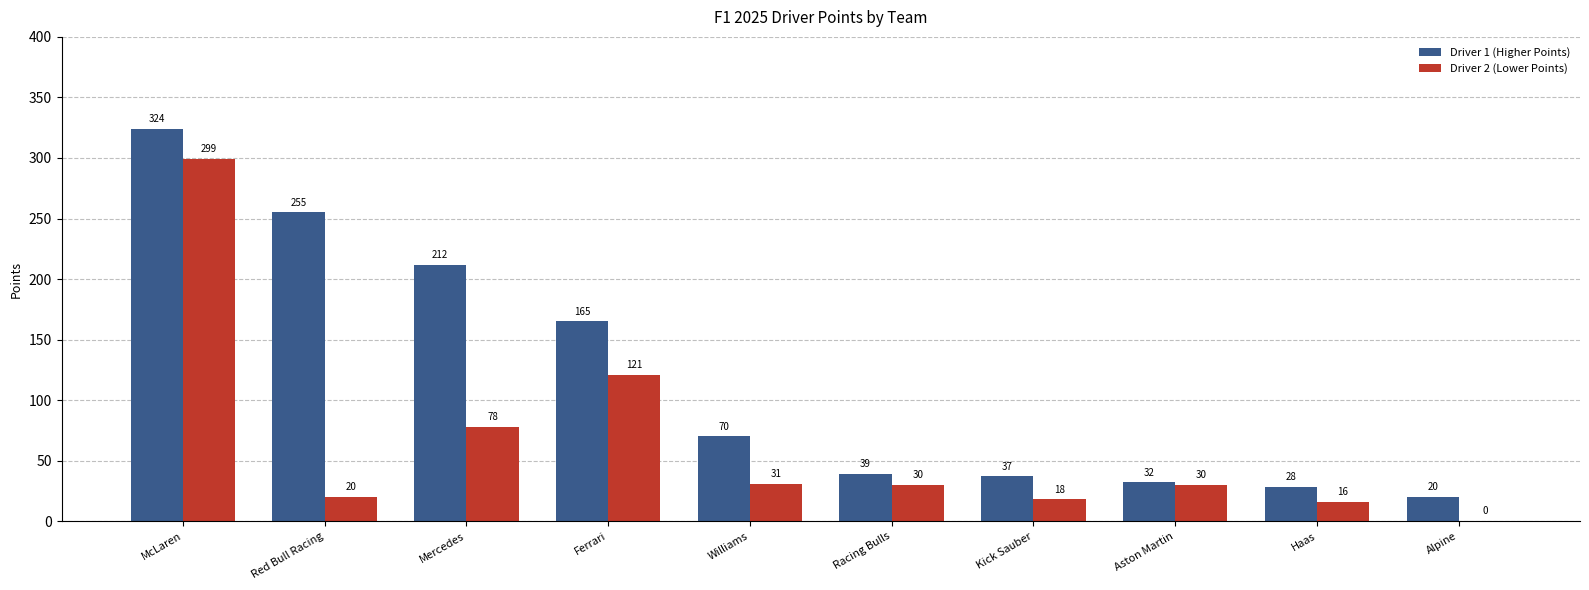

The Driver 1 (Higher Points) series shows 12 at Kick Sauber. True or false?

False